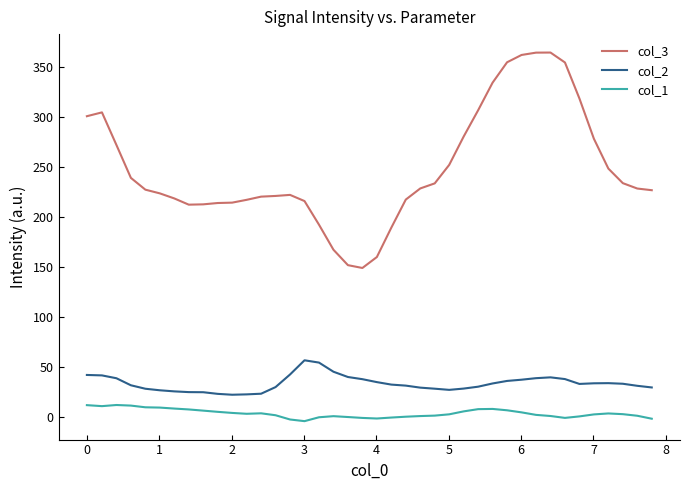

How many lines are shown in the chart?

3